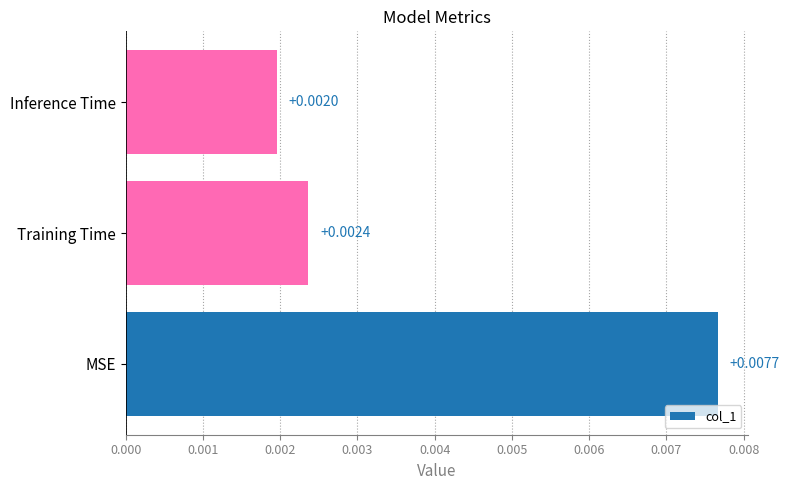

Between Inference Time and MSE, which is larger?

MSE